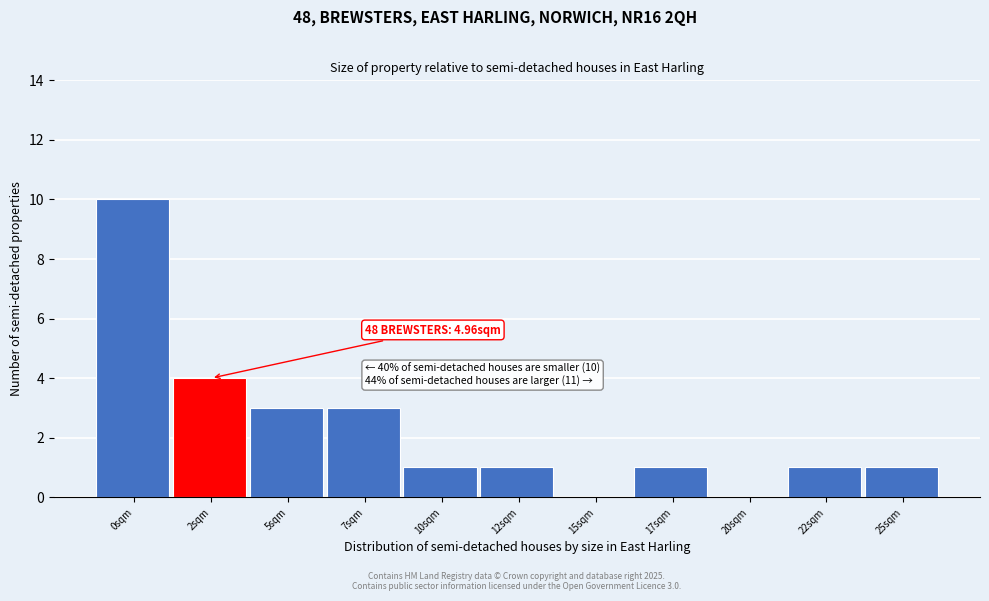

Reading right to left, transcribe all the data shown in this chart.

25sqm=1	22sqm=1	20sqm=0	17sqm=1	15sqm=0	12sqm=1	10sqm=1	7sqm=3	5sqm=3	2sqm=4	0sqm=10